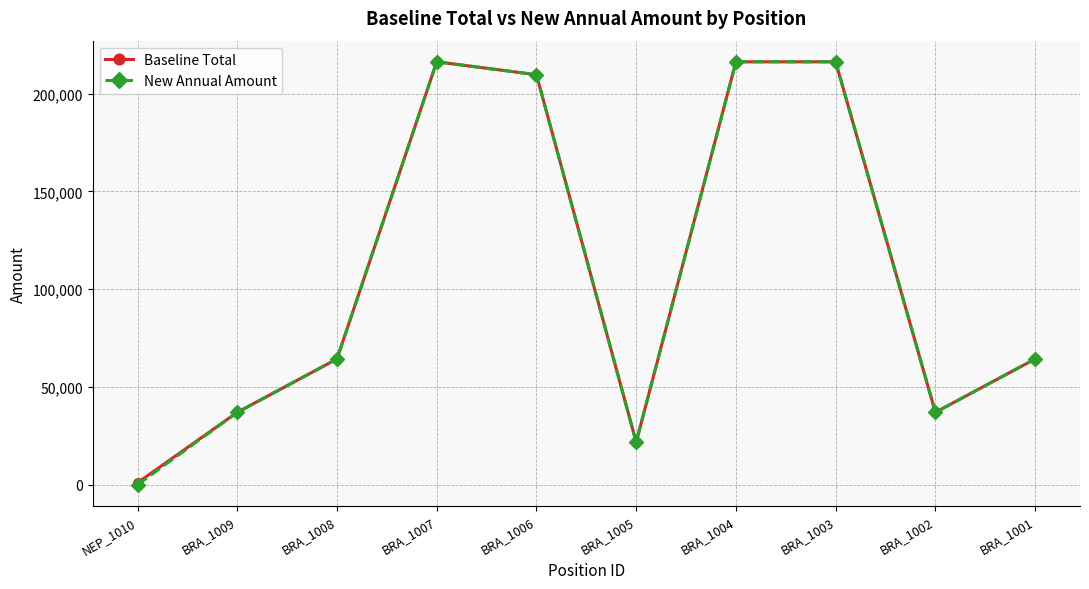

What is the label of the 6th point from the right?

BRA_1006